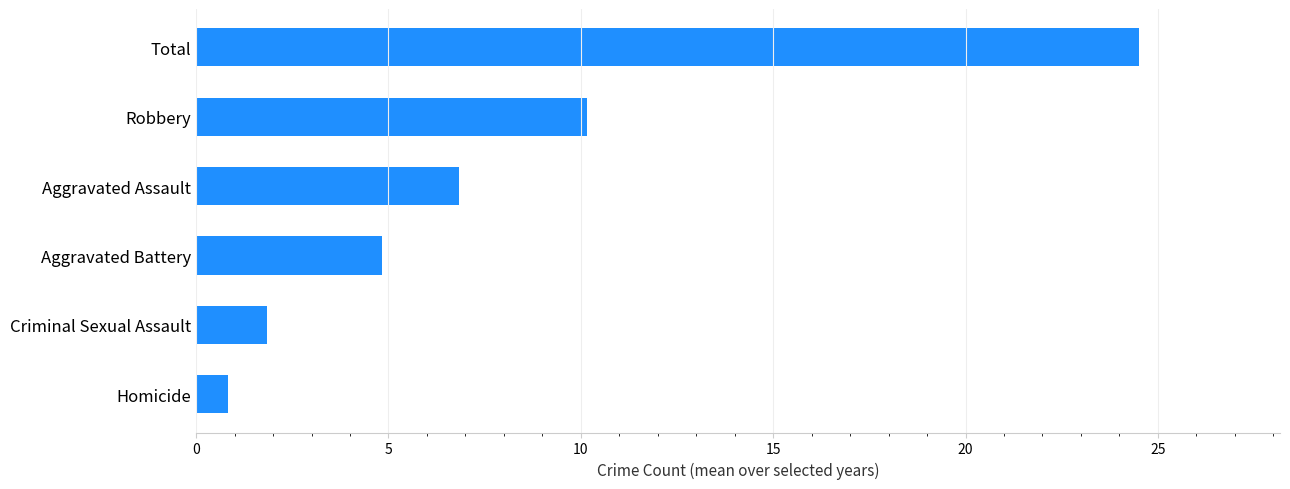

Between Total and Homicide, which is larger?

Total